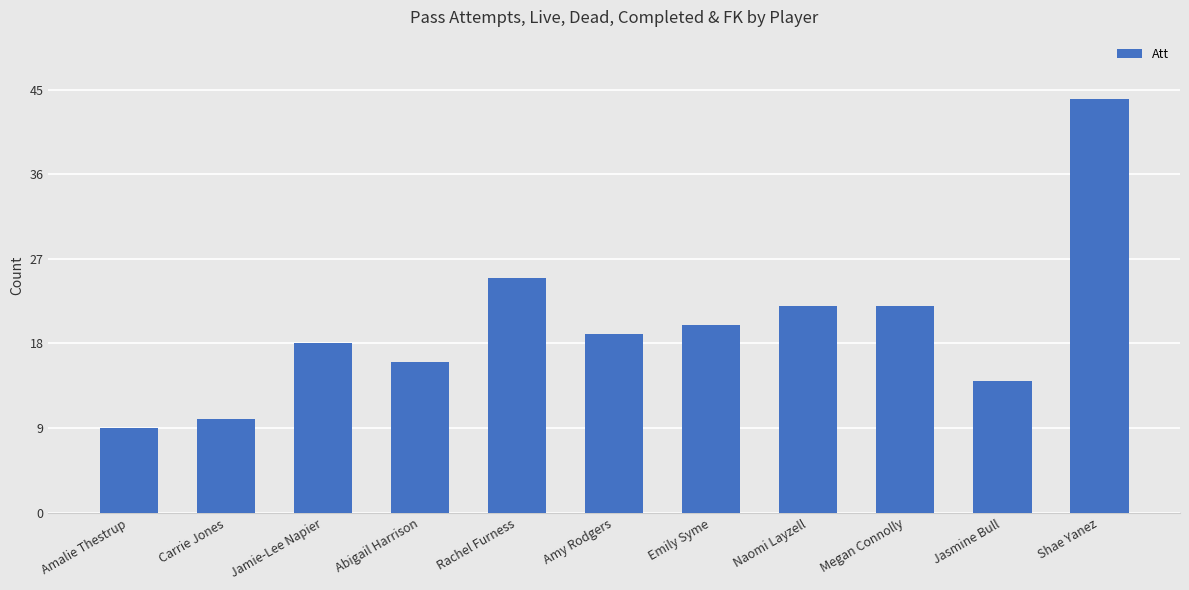

Reading right to left, transcribe all the data shown in this chart.

Shae Yanez=44	Jasmine Bull=14	Megan Connolly=22	Naomi Layzell=22	Emily Syme=20	Amy Rodgers=19	Rachel Furness=25	Abigail Harrison=16	Jamie-Lee Napier=18	Carrie Jones=10	Amalie Thestrup=9